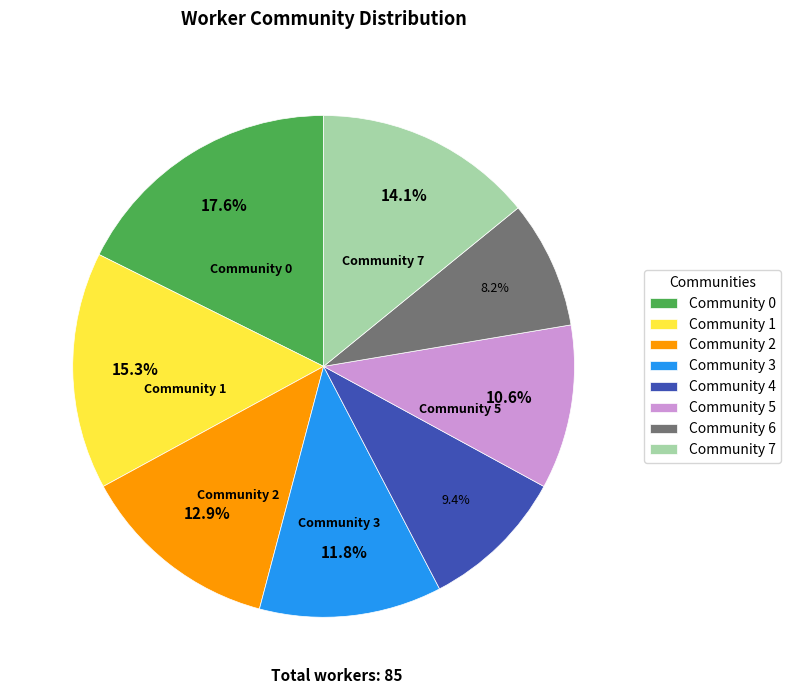

Do Community 1 and Community 0 together represent more than half of the pie?

No